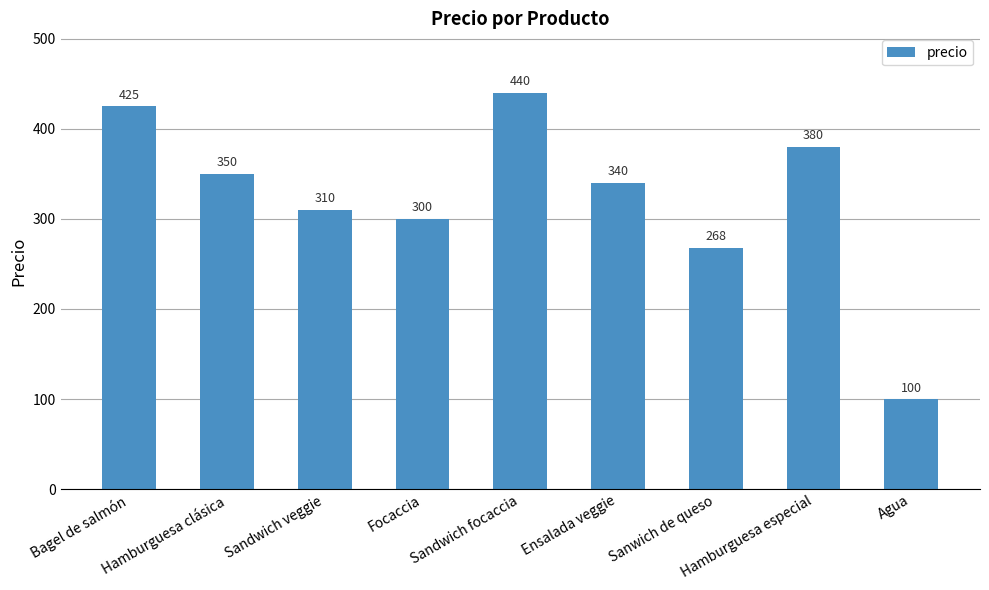

What is the average value?

324